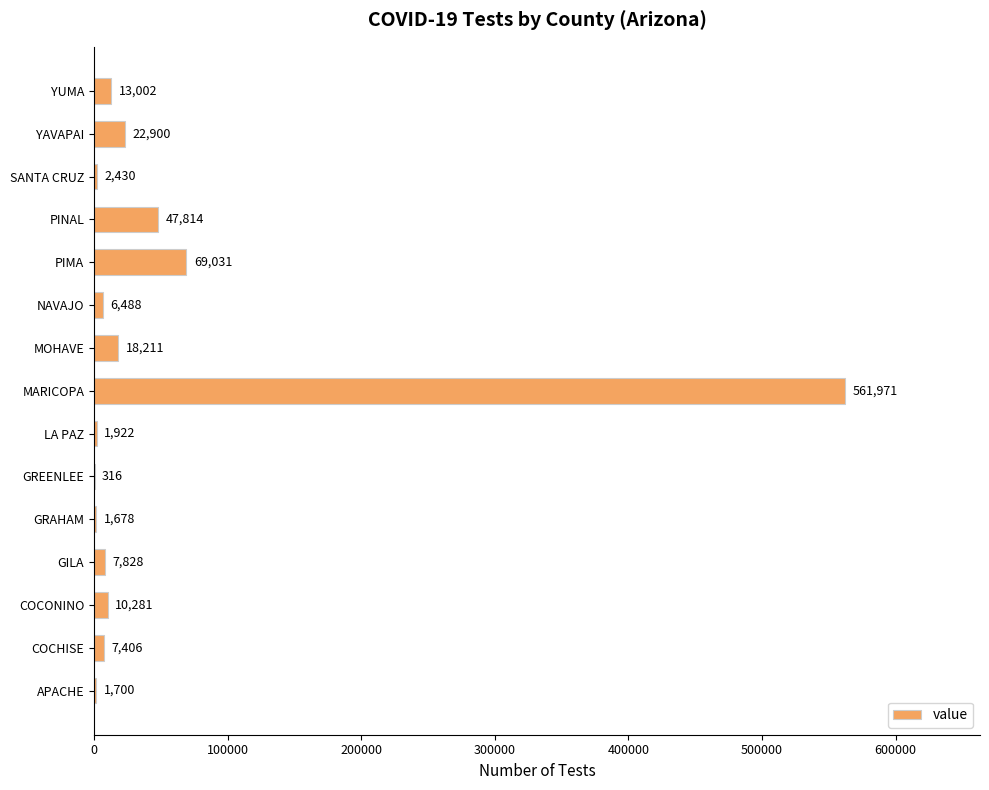

What is the sum of all values?

772978